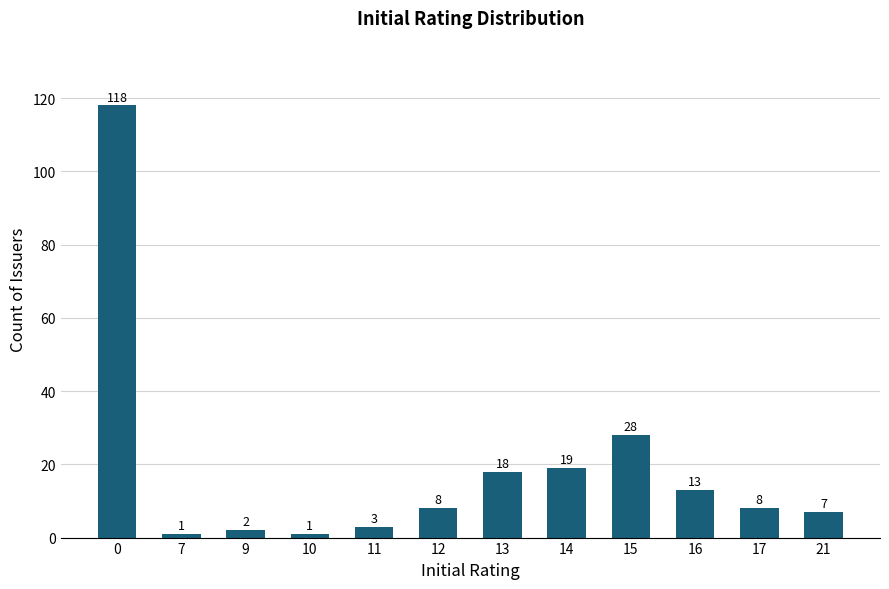

What is the sum of the values at 9 and 17?

10